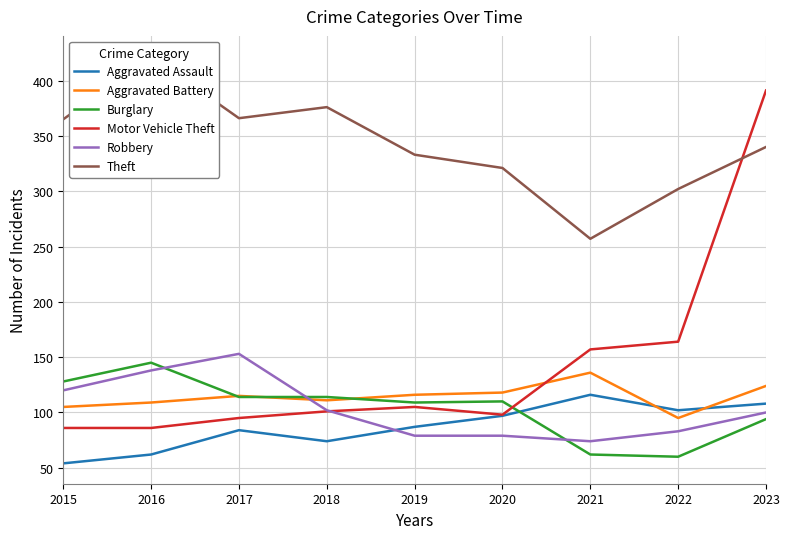

The value of Aggravated Battery at 2021 is 44. True or false?

False